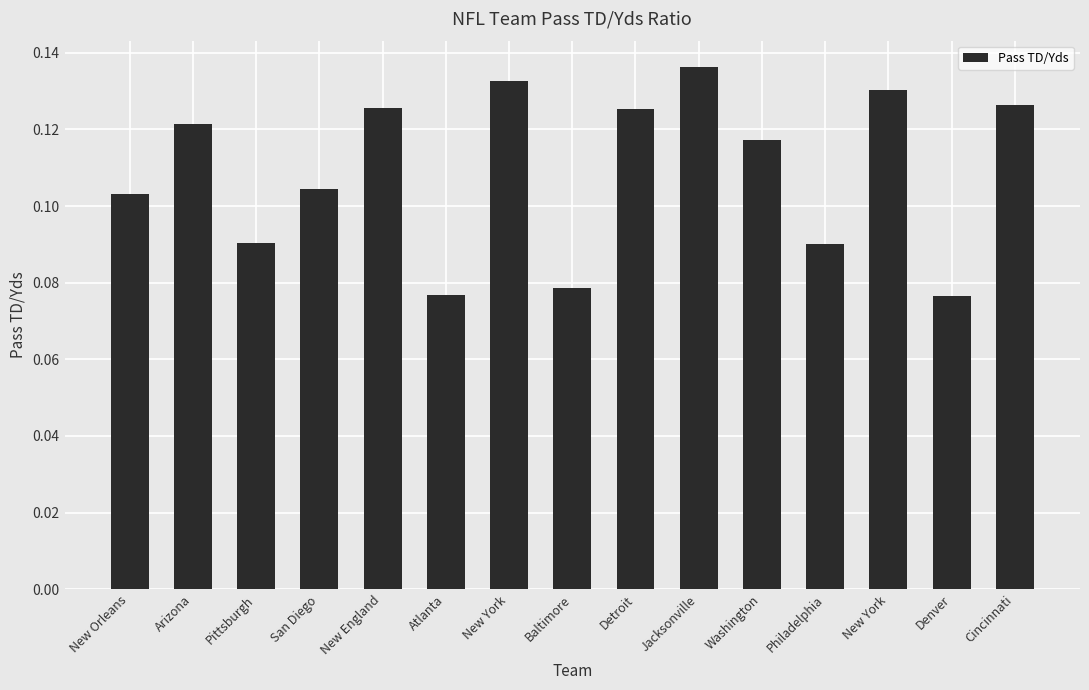

How many bars are there in total?

15